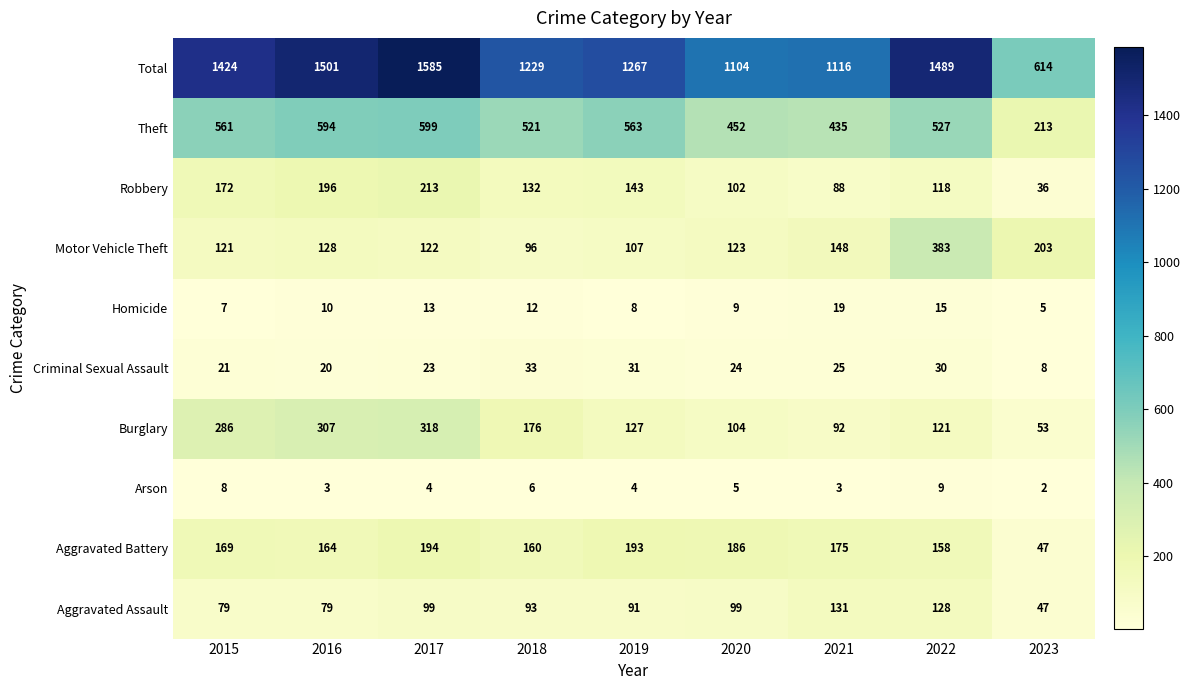

Rank the series at 2022 from lowest to highest value.

Arson, Homicide, Criminal Sexual Assault, Robbery, Burglary, Aggravated Assault, Aggravated Battery, Motor Vehicle Theft, Theft, Total